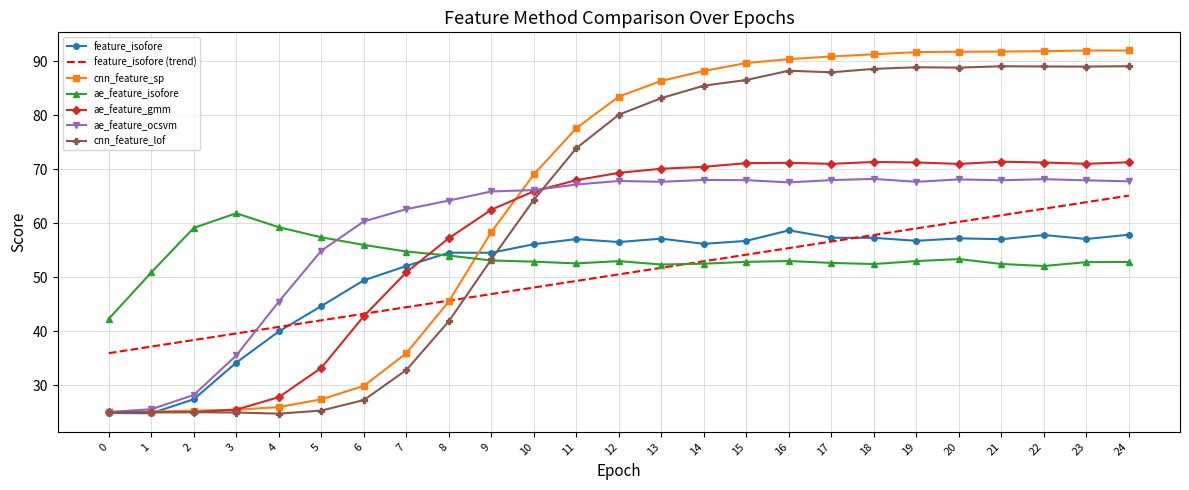

What is the total value across all series at 1?

213.5